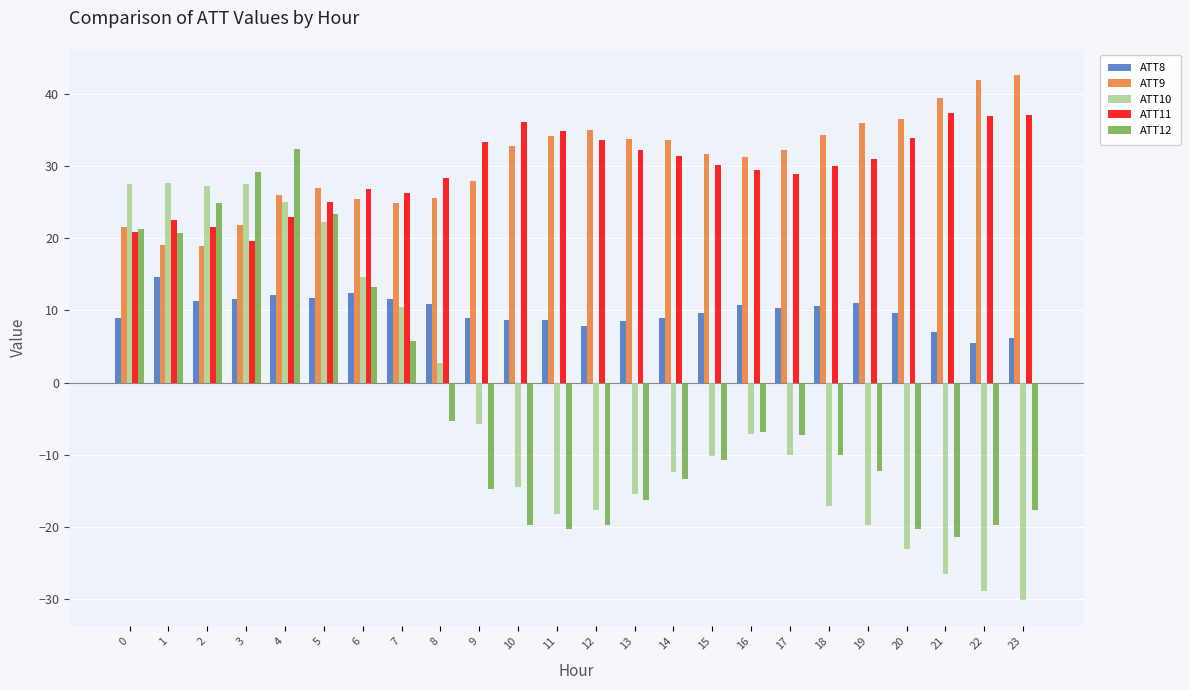

How many groups of bars are there?

24